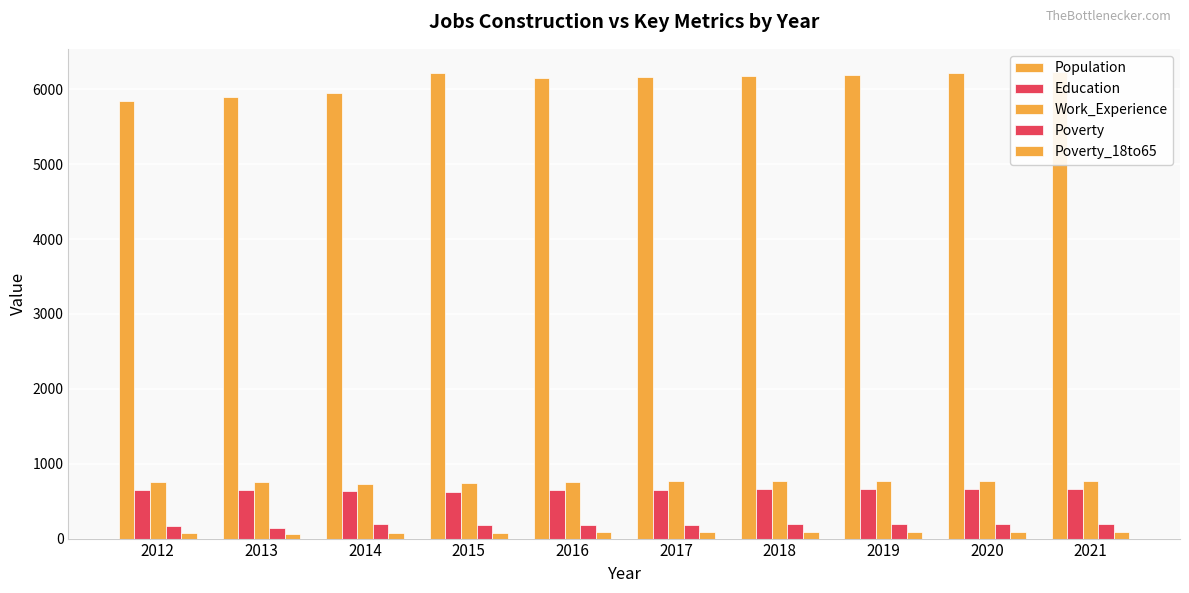

What are all the series names shown in the legend?

Population, Education, Work_Experience, Poverty, Poverty_18to65